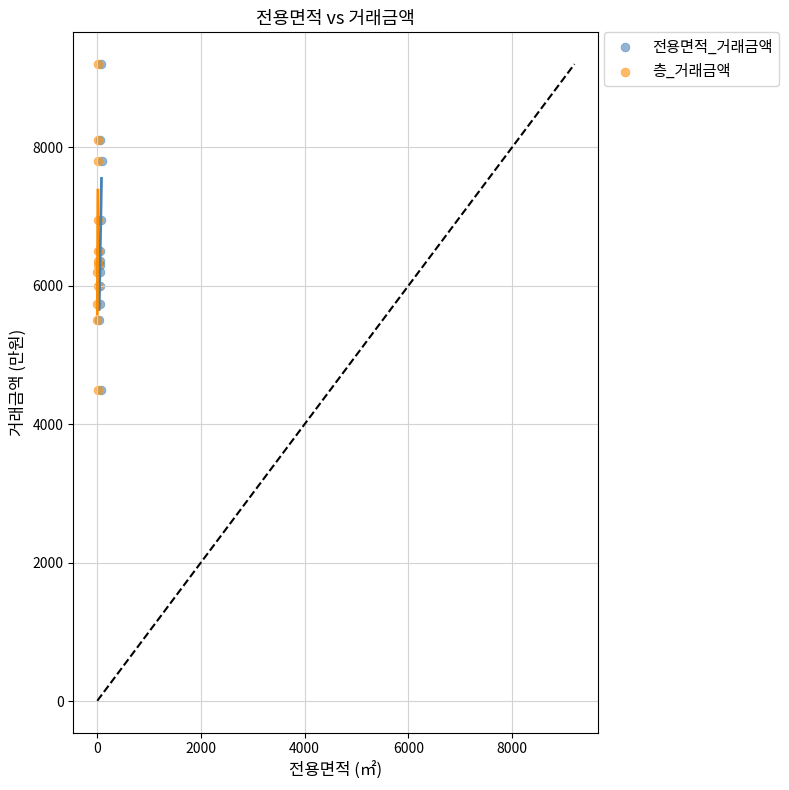

What are all the series names shown in the legend?

전용면적_거래금액, 층_거래금액